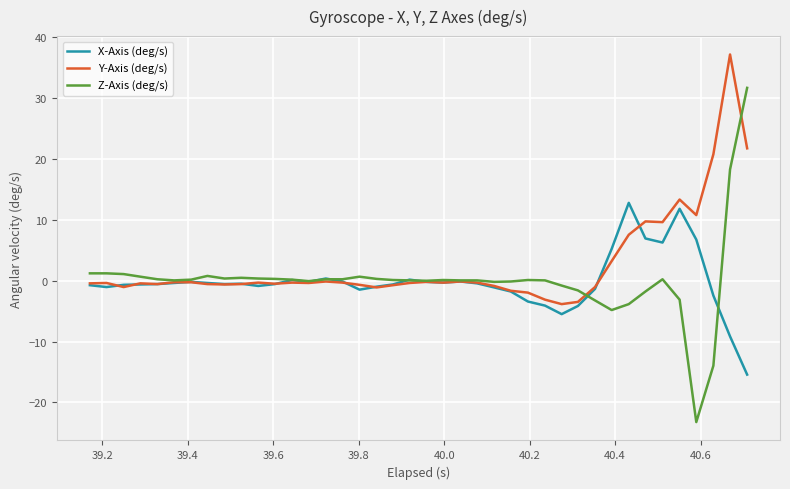

What is the lowest value of the Y-Axis (deg/s) series?

-3.8